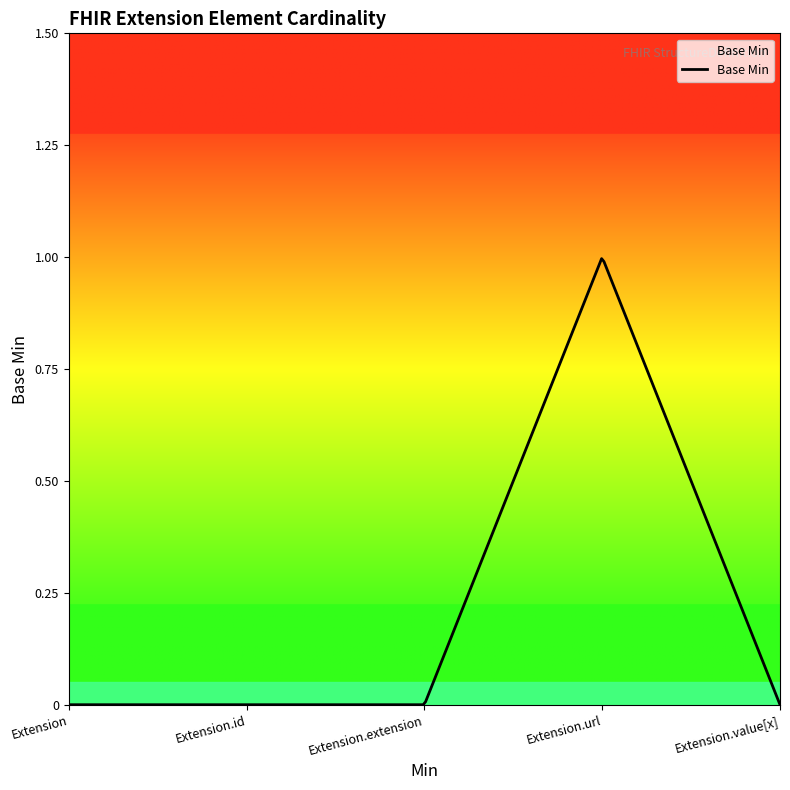

Does the chart display data point markers on the line(s)?

No